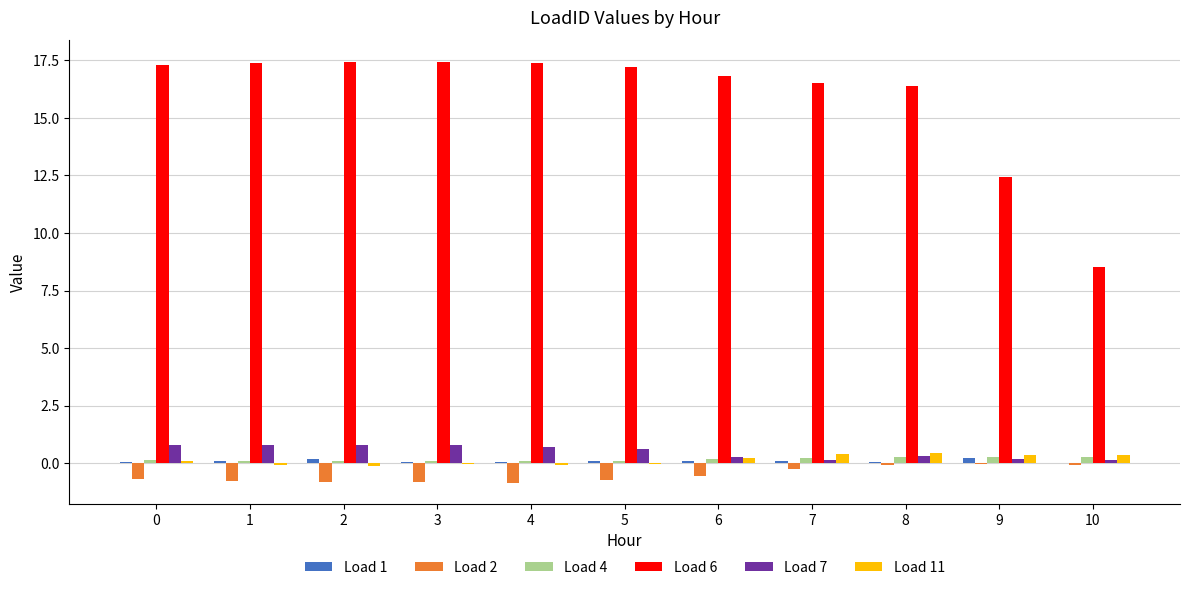

The Load 7 series shows 0.3 at 8. True or false?

True